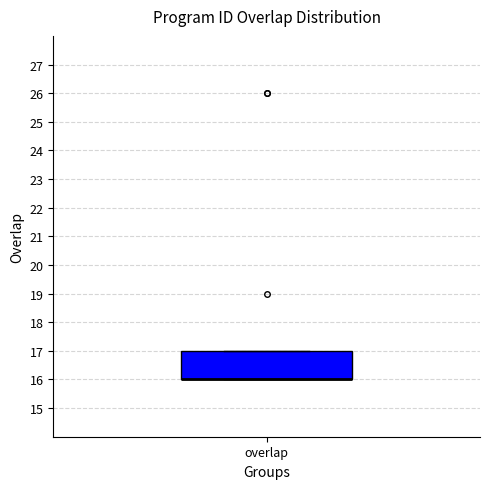

Read this box plot against the y-axis: the position of the median line, the range covered by the box, and the ends of both whiskers. The values are not printed on the chart, so give them approximately, as read against the axis.

median 16 (drawn on the box's lower edge), box 16 to 17, whiskers 16 to 17